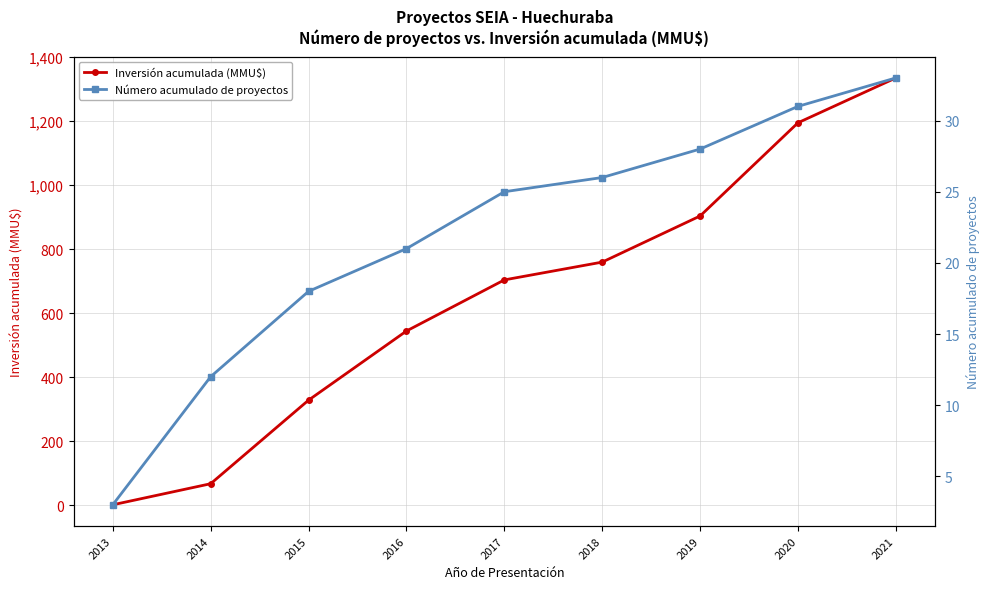

Reading left to right, transcribe all the data shown in this chart.

Inversión acumulada (MMU$): 2.0	67.8	328.6	544.4	704.0	759.6	903.5	1194.5	1334.5
Número acumulado de proyectos: 3.0	12.0	18.0	21.0	25.0	26.0	28.0	31.0	33.0